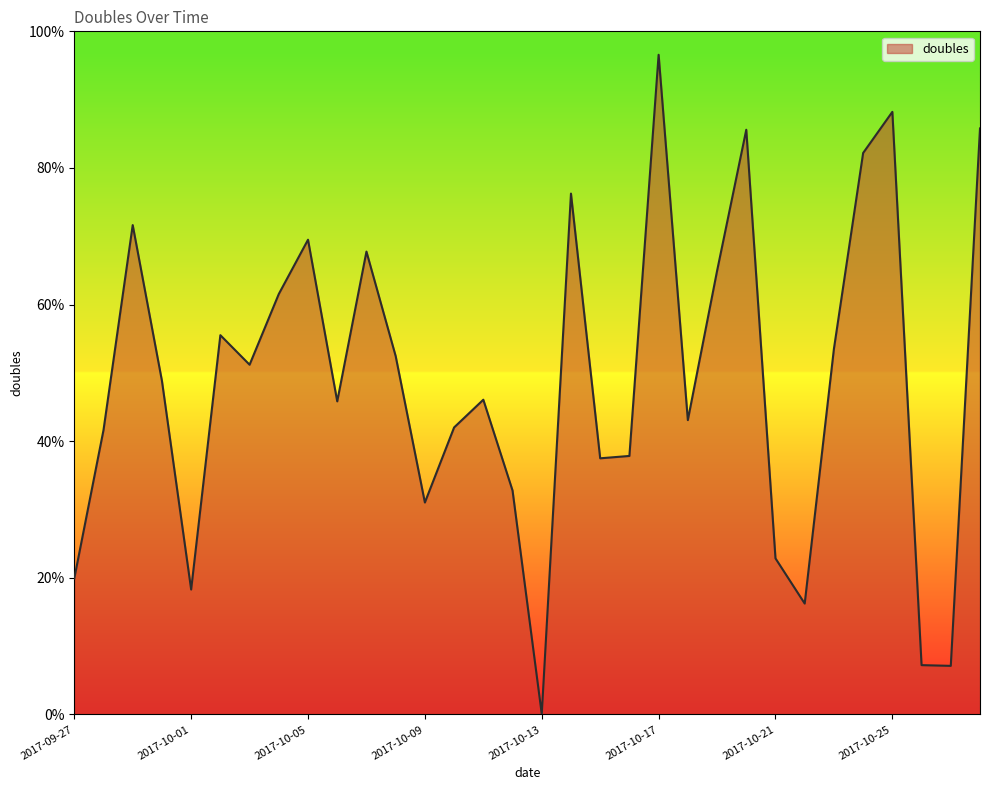

Is this an area chart (filled region under the line)?

Yes